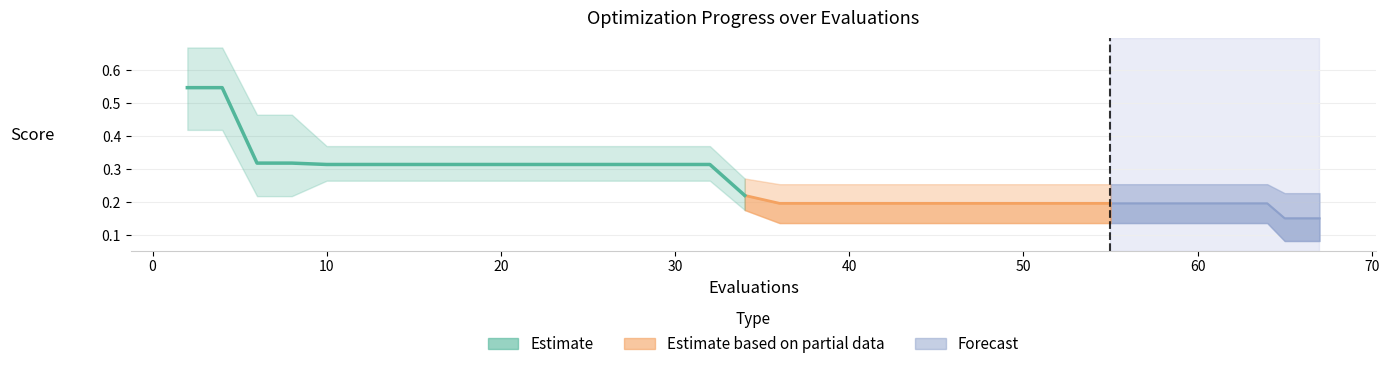

What is the greatest value displayed?

0.7